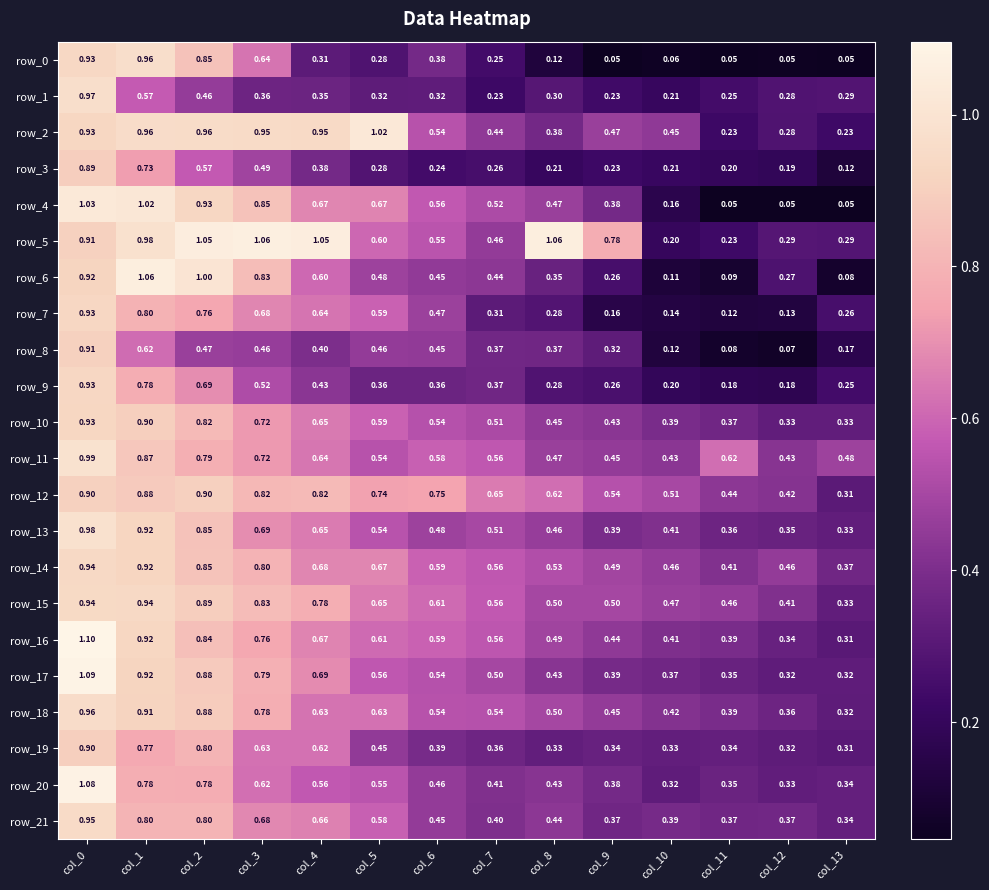

Is the value of row_5 at col_8 greater than the value of row_11 at col_5?

Yes